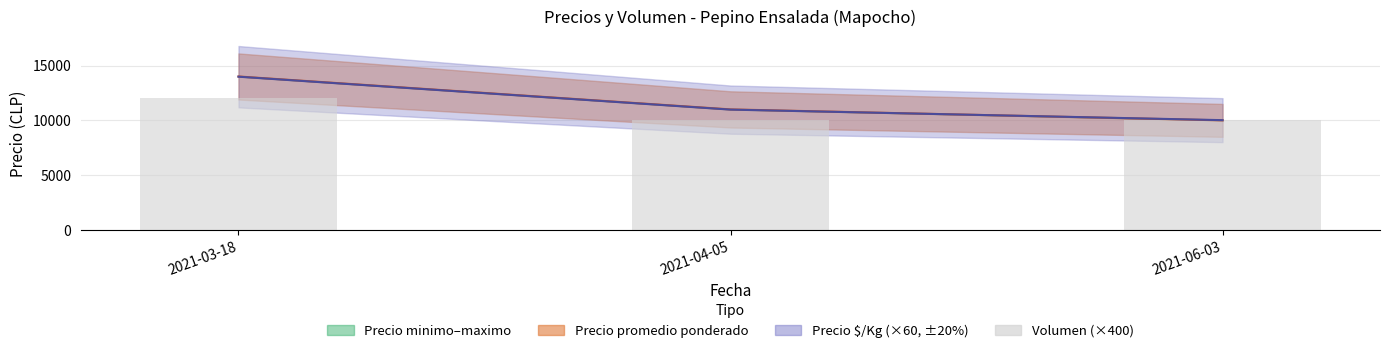

List the labels in order of value, largest first.

2021-03-18, 2021-04-05, 2021-06-03